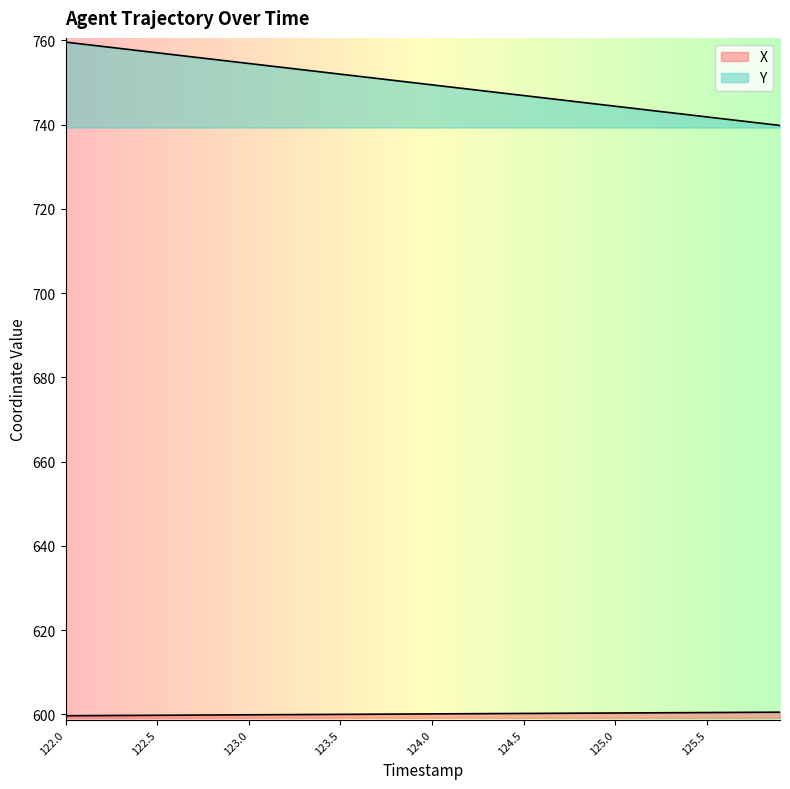

At which category is the sum across all series the highest?

122.0